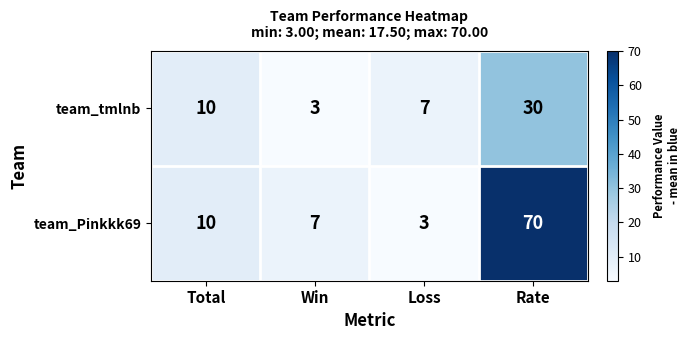

At which label is team_tmlnb closest to 16?

Total